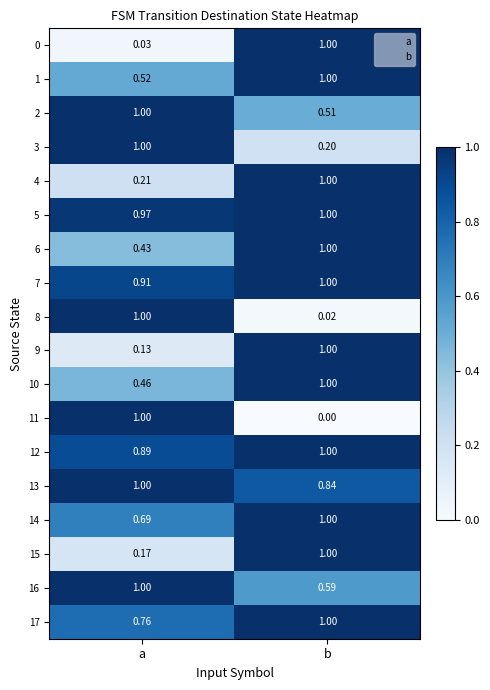

Which series changed the most between a and b?

11